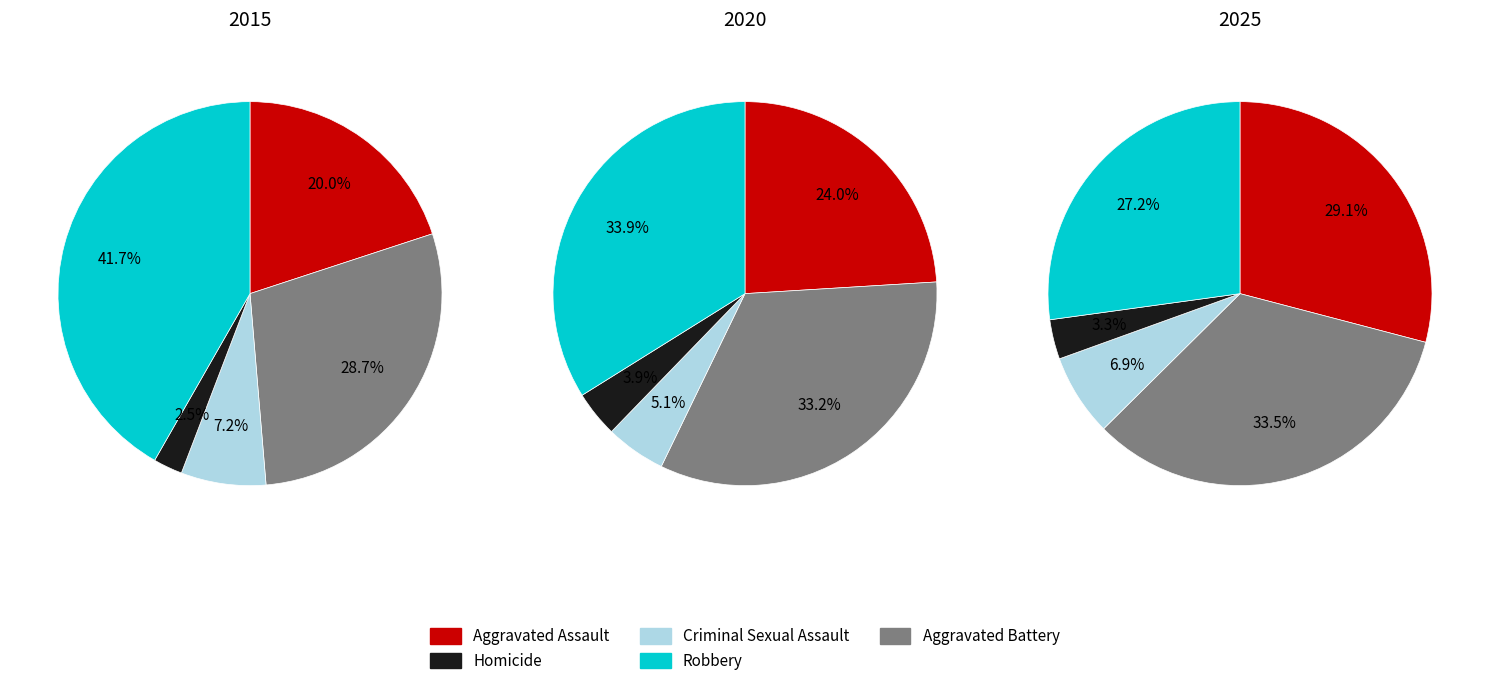

Combined, do Robbery and Aggravated Battery account for over 50%?

Yes